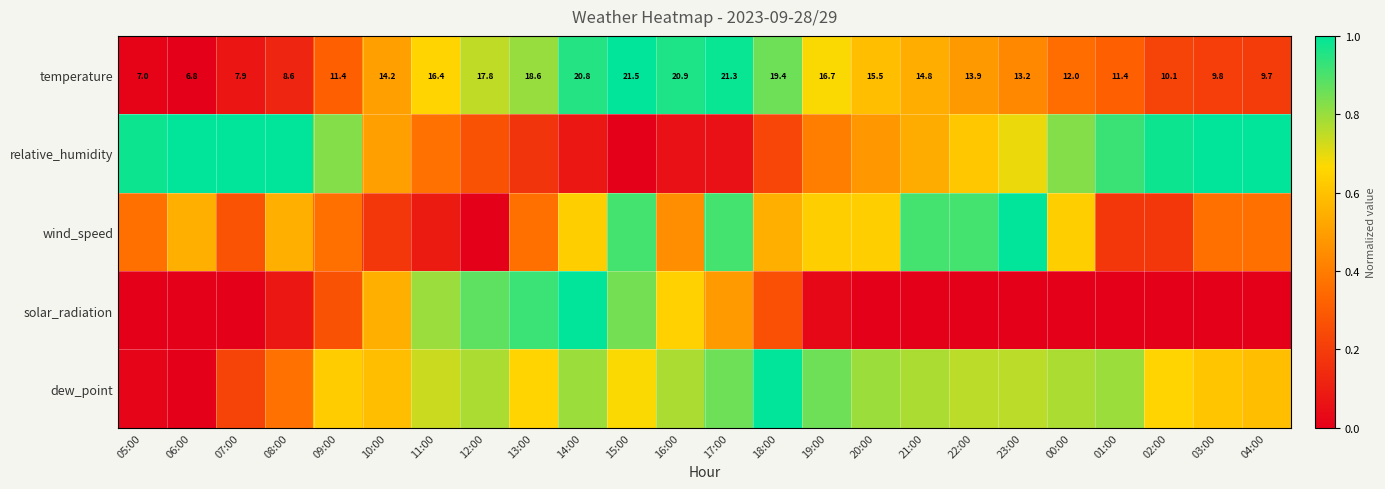

How many series are shown in this chart?

5